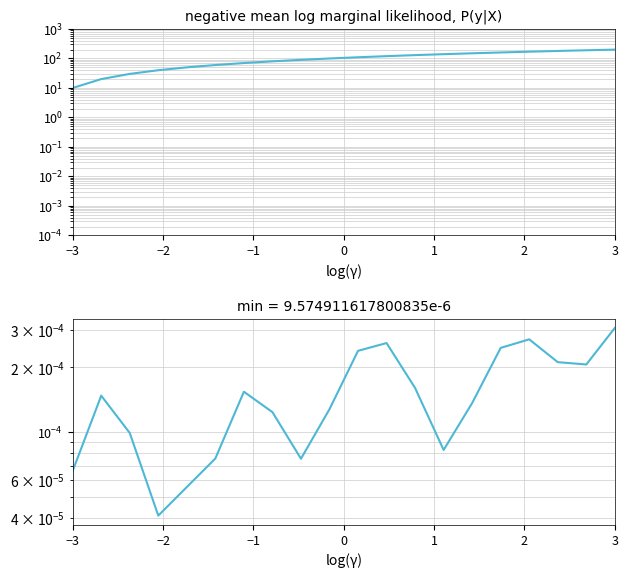

True or false: col_8 has more than 1 points higher than both neighbors.

True